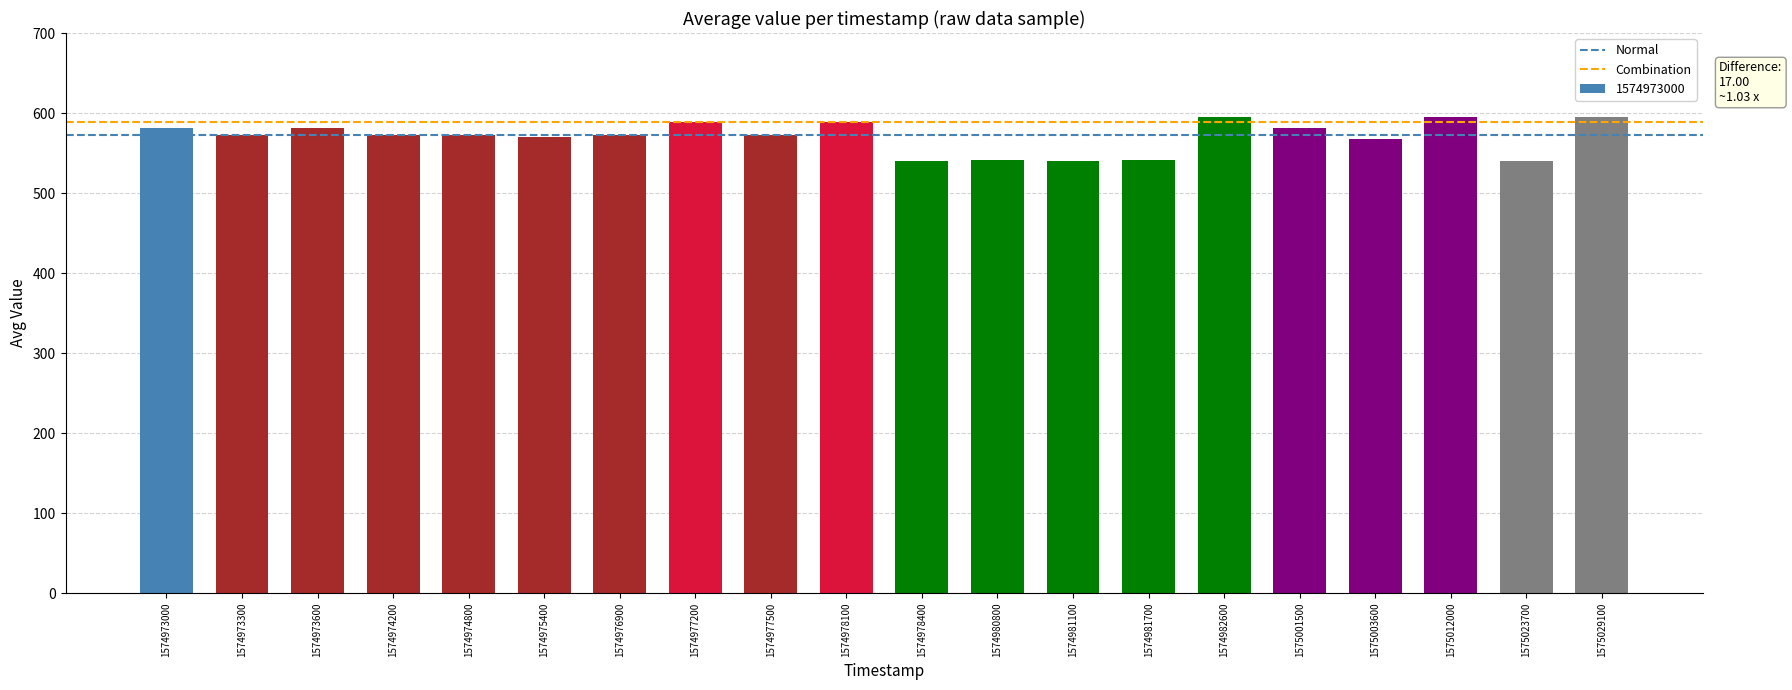

Which category has the highest value in the Normal series?

1574973000